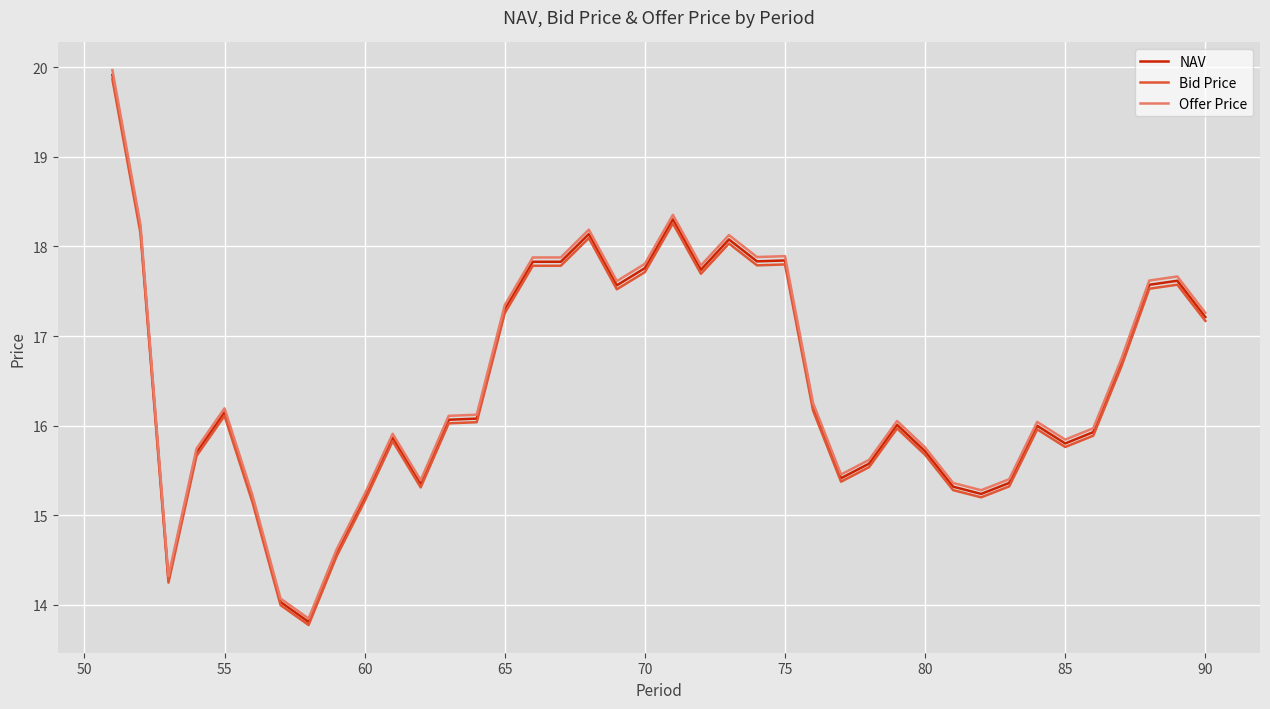

Which series has the widest spread of values?

Offer Price